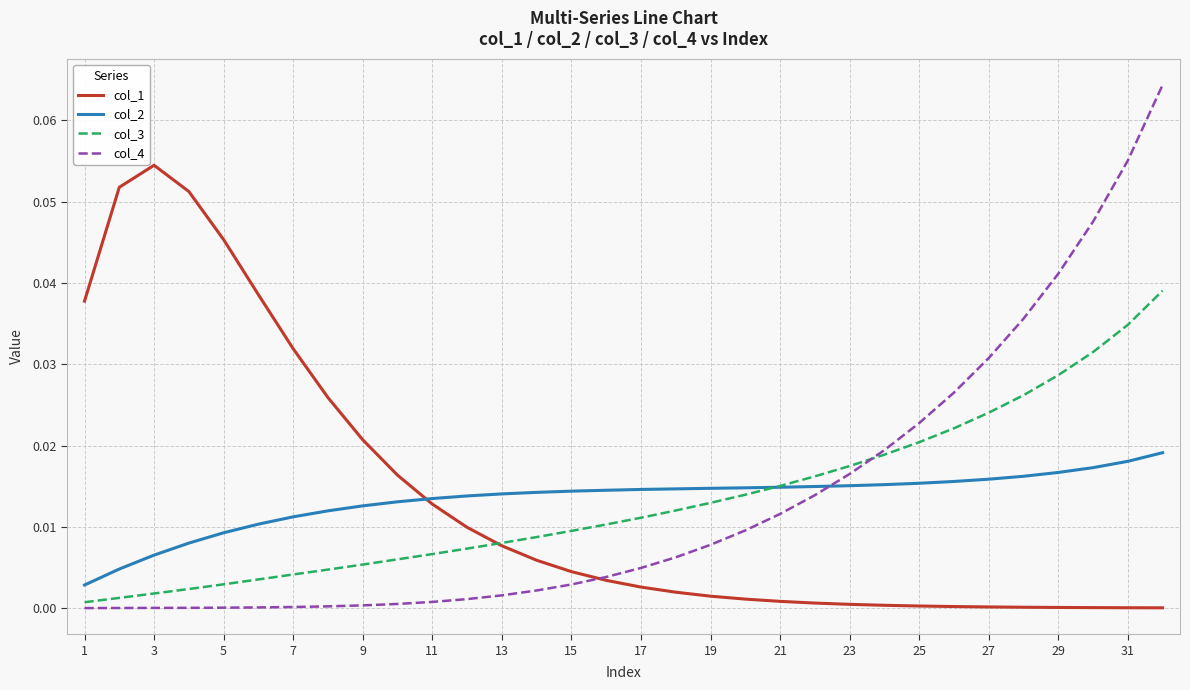

Which series has the widest spread of values?

col_4